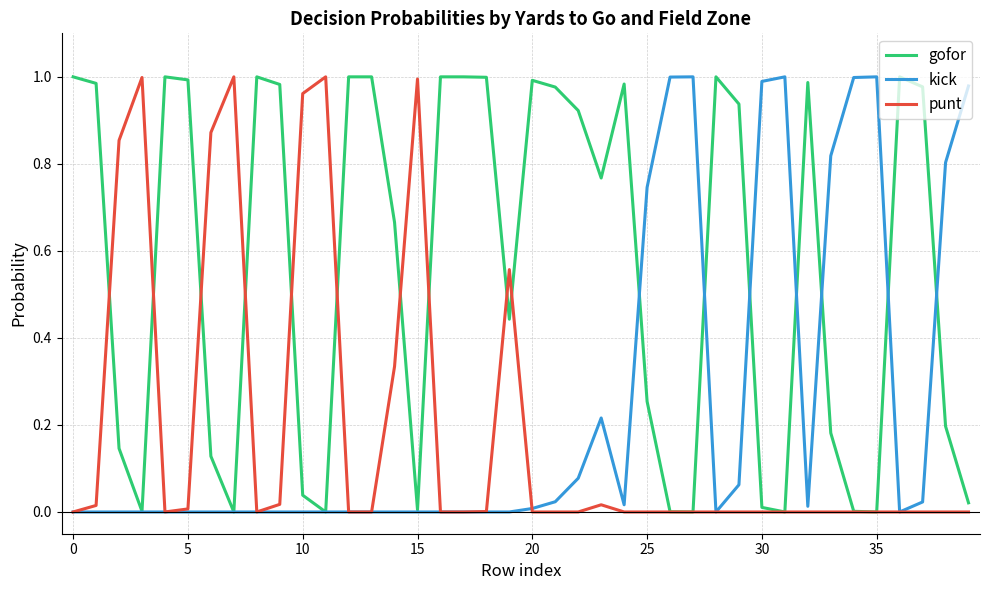

What are all the series names shown in the legend?

gofor, kick, punt